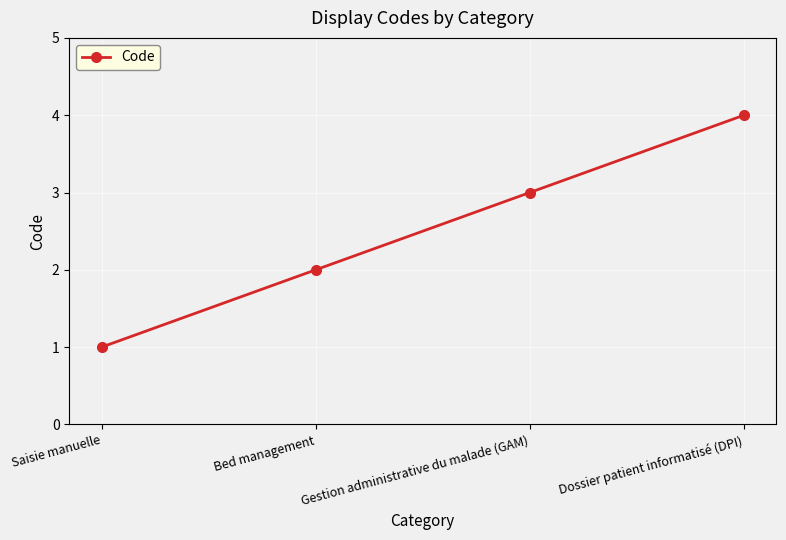

What is the maximum value shown in the chart?

4